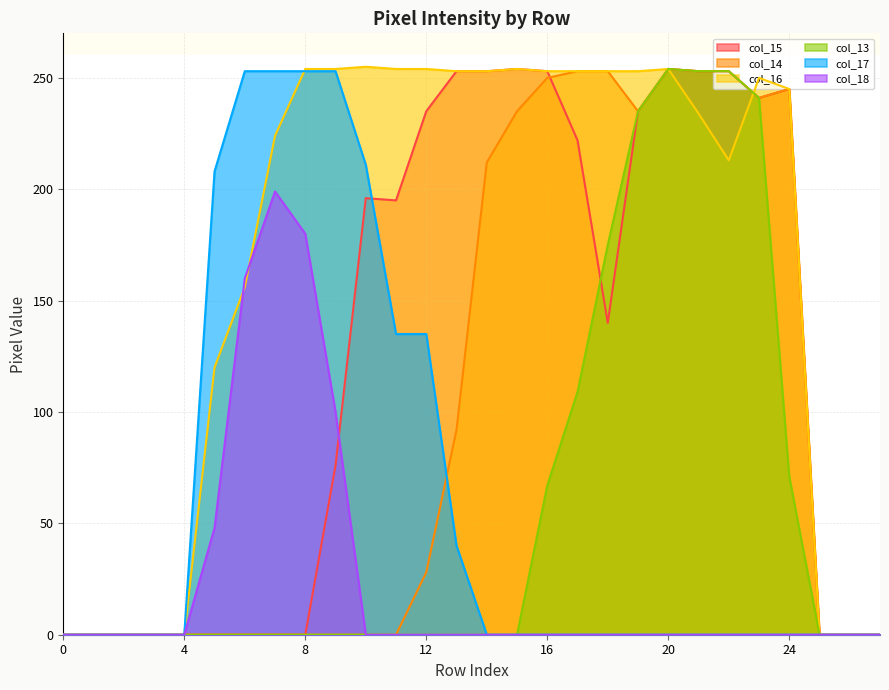

True or false: col_16 and col_17 intersect in this chart.

True